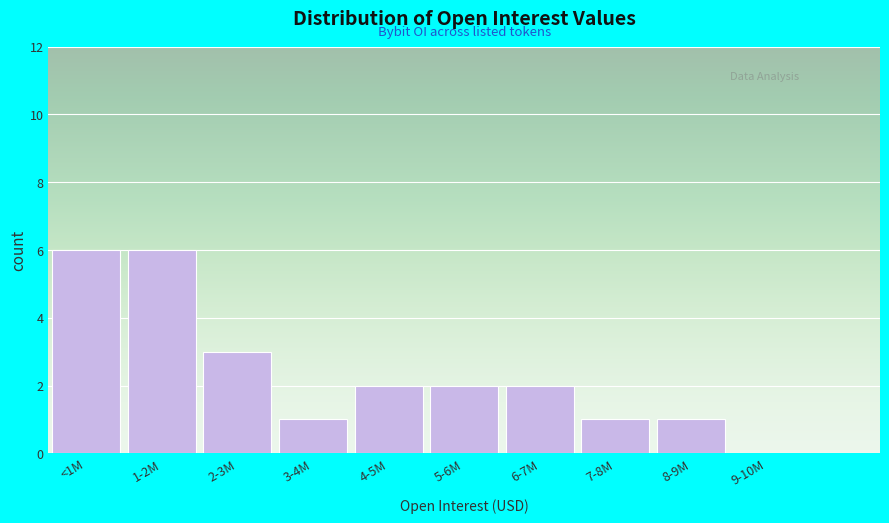

Reading left to right, what are all the values shown in this chart?

<1M=6	1-2M=6	2-3M=3	3-4M=1	4-5M=2	5-6M=2	6-7M=2	7-8M=1	8-9M=1	9-10M=0